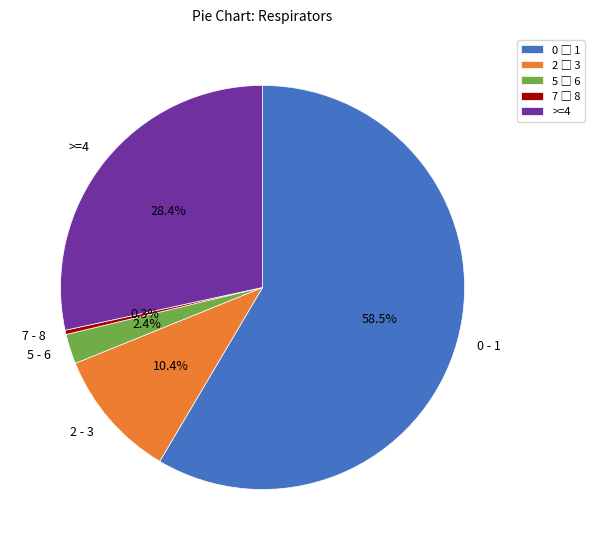

Which has a higher value, 0 - 1 or 5 - 6?

0 - 1